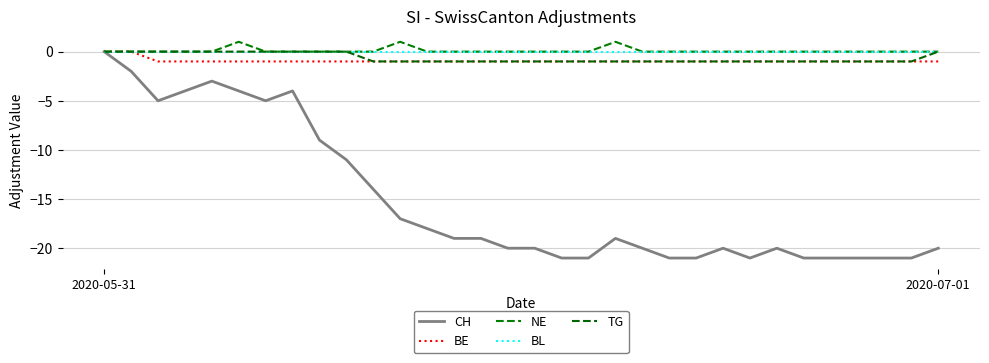

What is the difference between the second highest and second lowest values in the BE series?

1